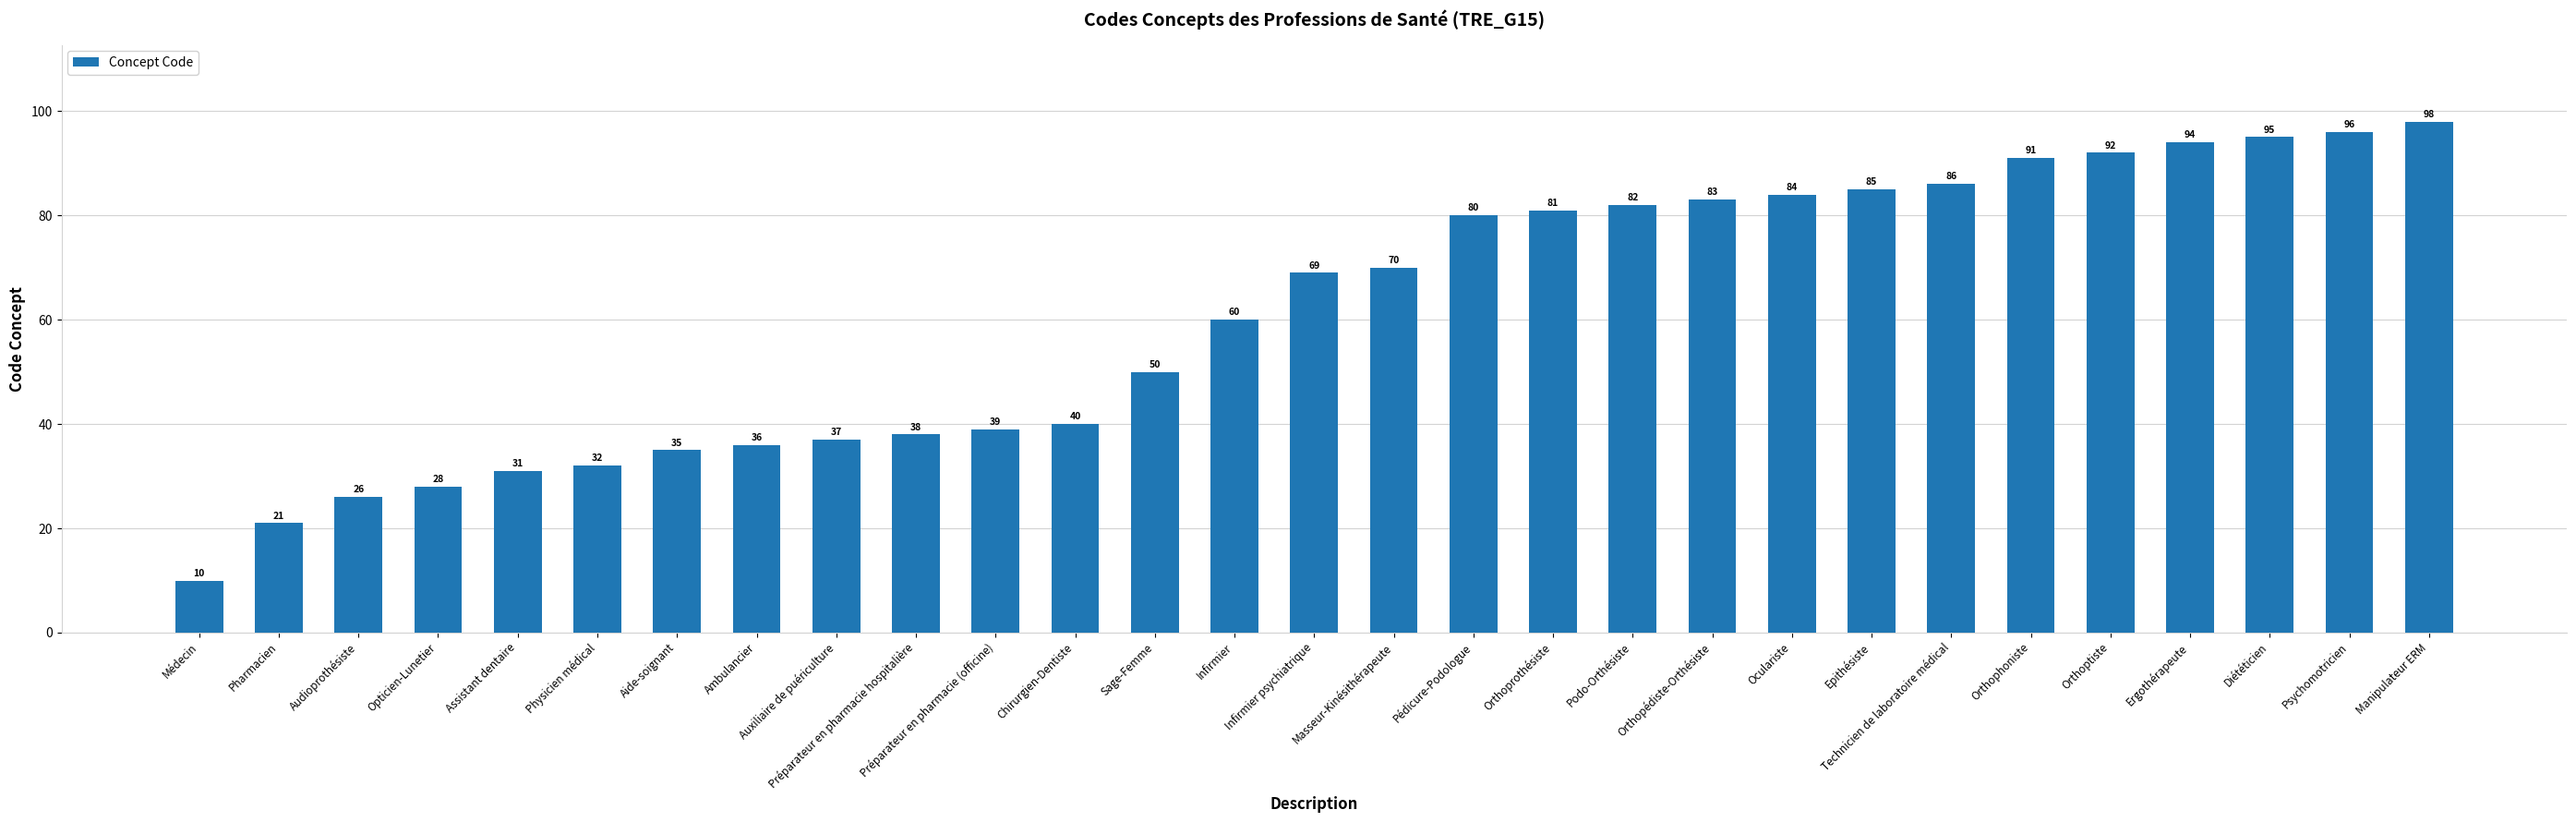

What is the sum of the values at Manipulateur ERM and Epithésiste?

183